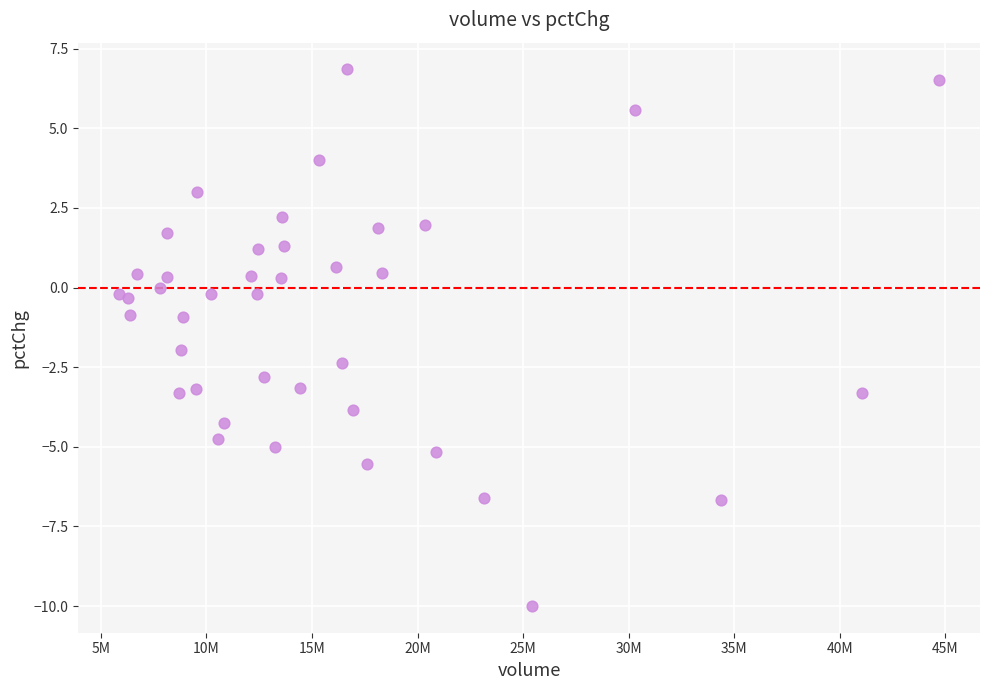

What is the range of Y values (max minus min)?

16.8